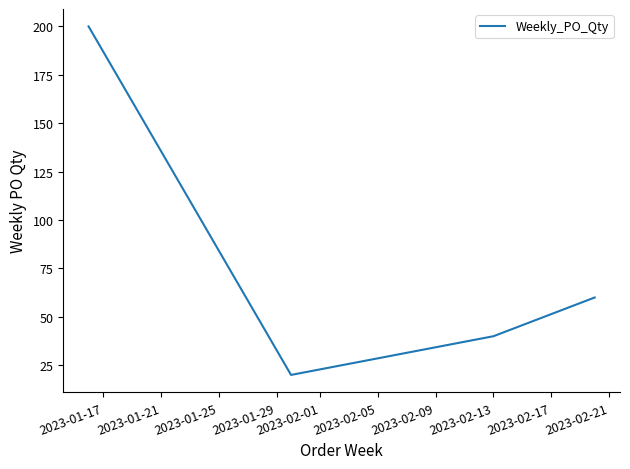

Count the values in the range 40 to 200.

3